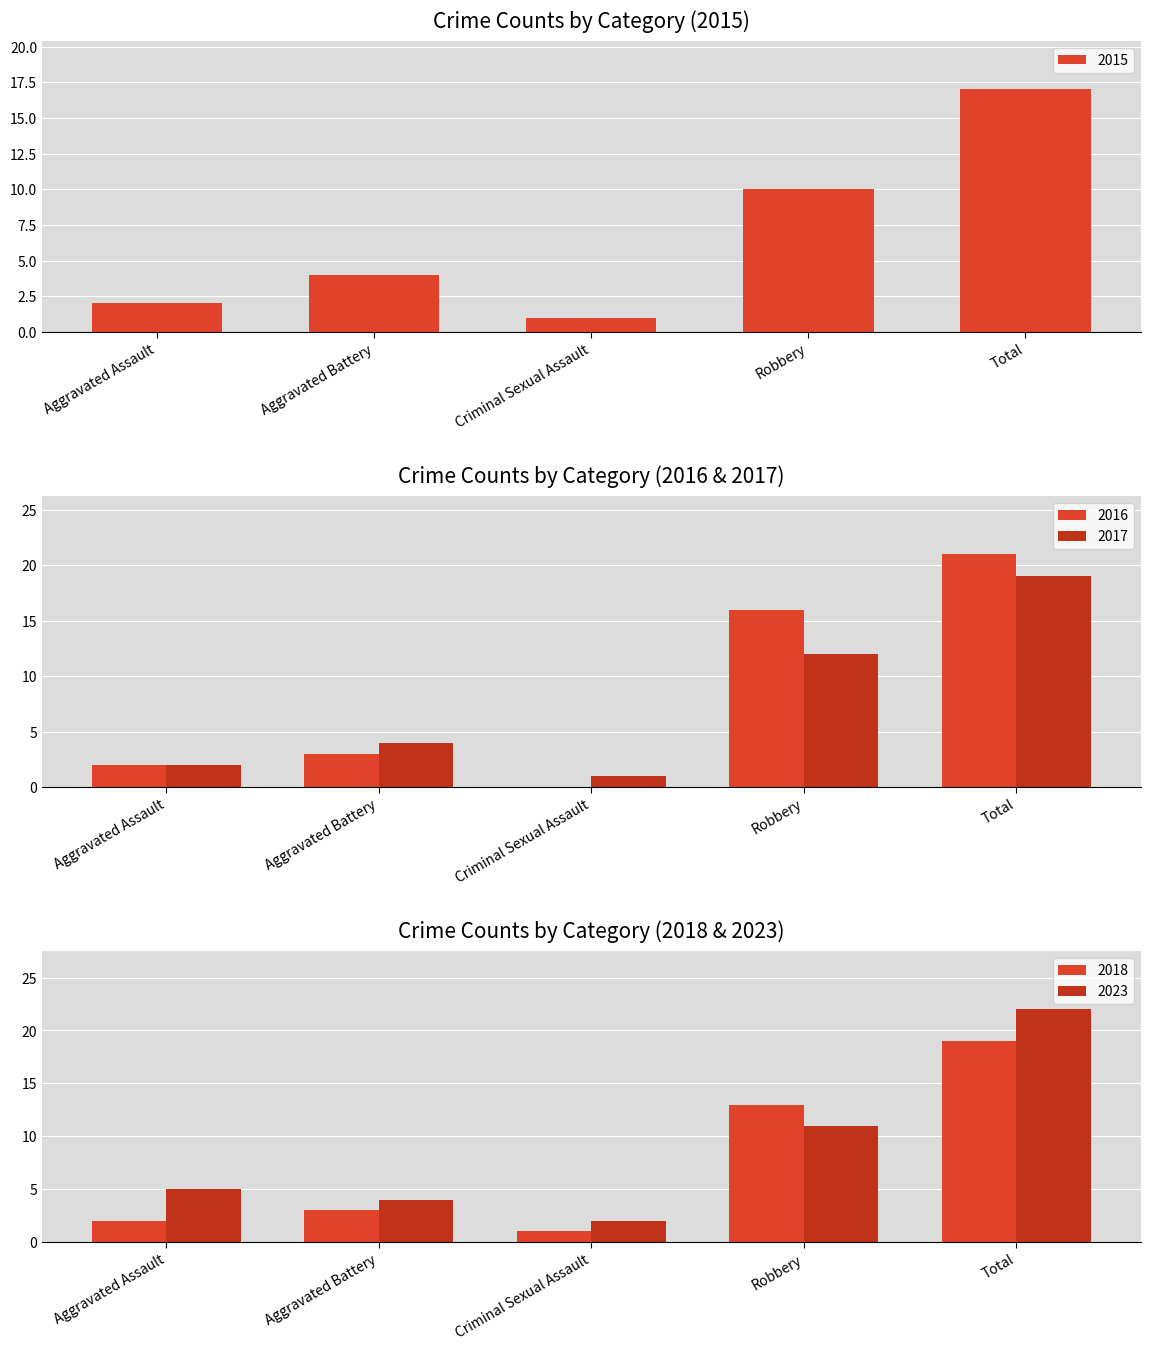

How many bars are there in total?

25